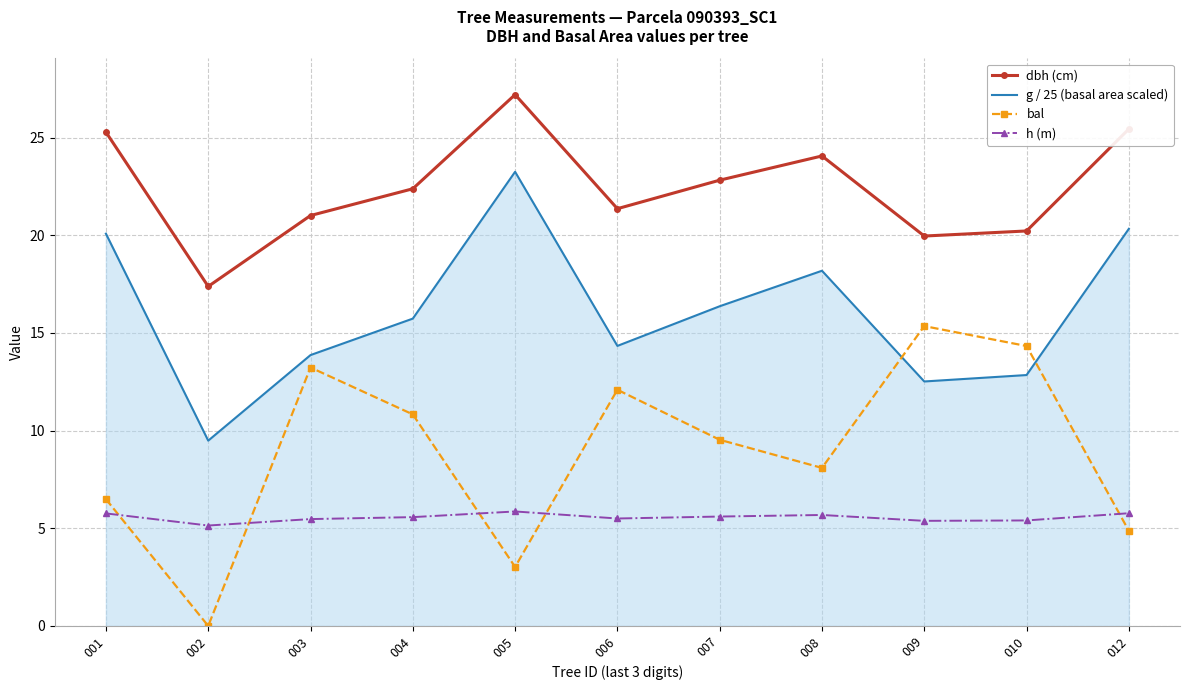

Which series has the largest total across all categories?

dbh (cm)